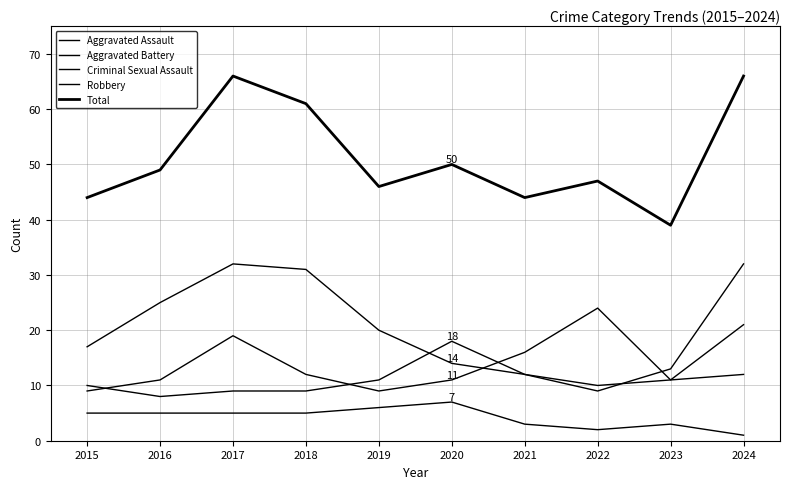

Reading right to left, what are all the values shown in this chart?

Aggravated Assault: 21	11	24	16	11	9	12	19	11	9
Aggravated Battery: 12	11	10	12	18	11	9	9	8	10
Criminal Sexual Assault: 1	3	2	3	7	6	5	5	5	5
Robbery: 32	13	9	12	14	20	31	32	25	17
Total: 66	39	47	44	50	46	61	66	49	44